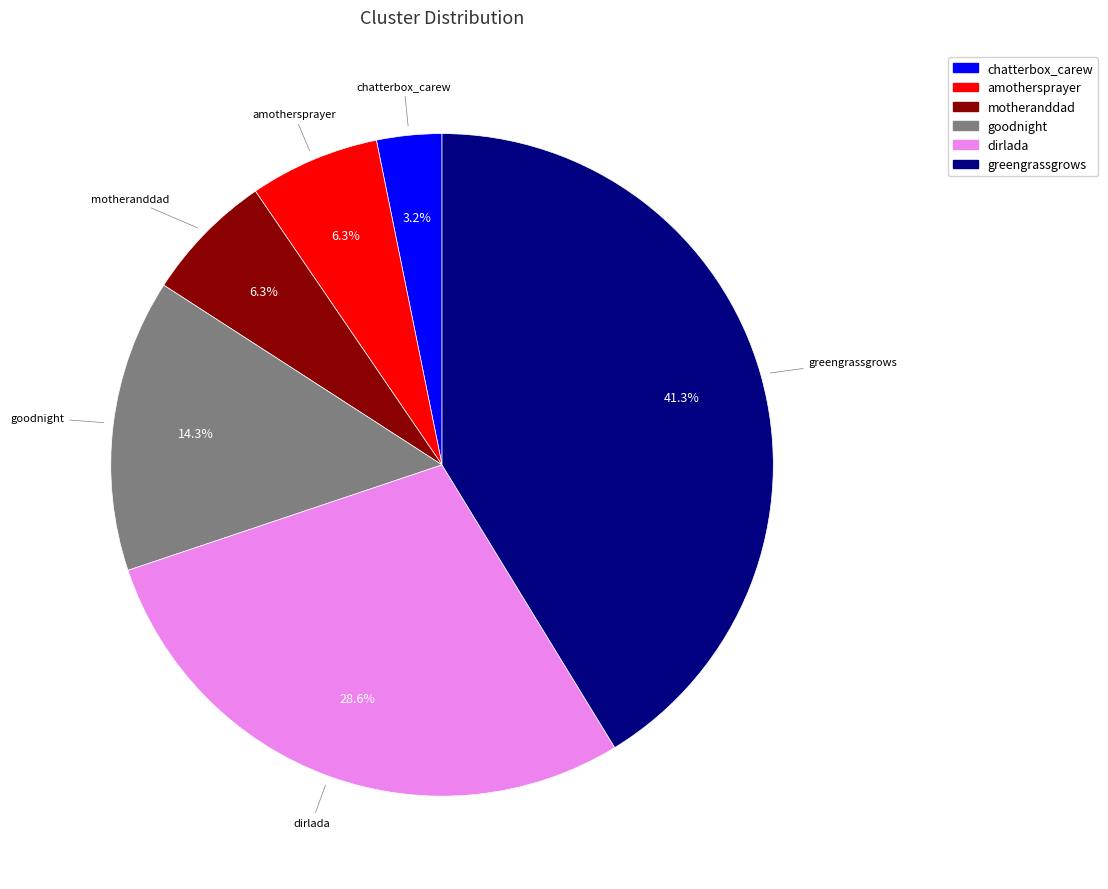

Is there a majority slice in this chart?

No